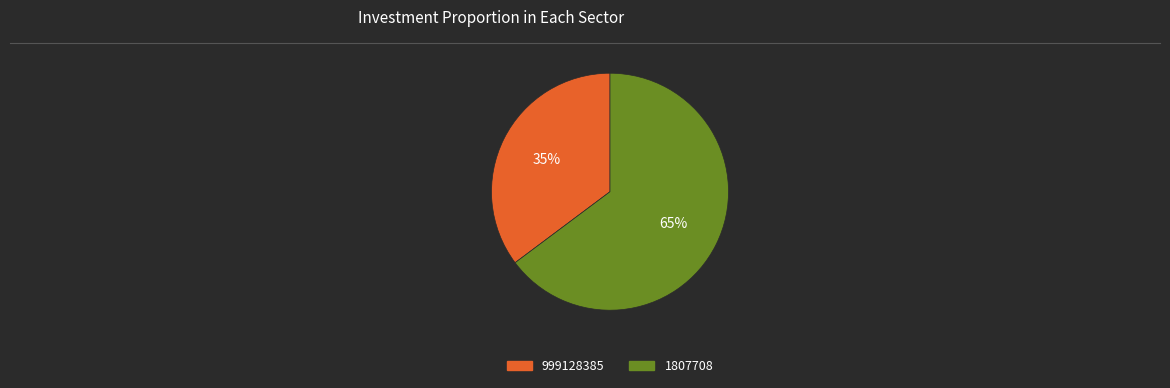

How many slices are in this pie chart?

2